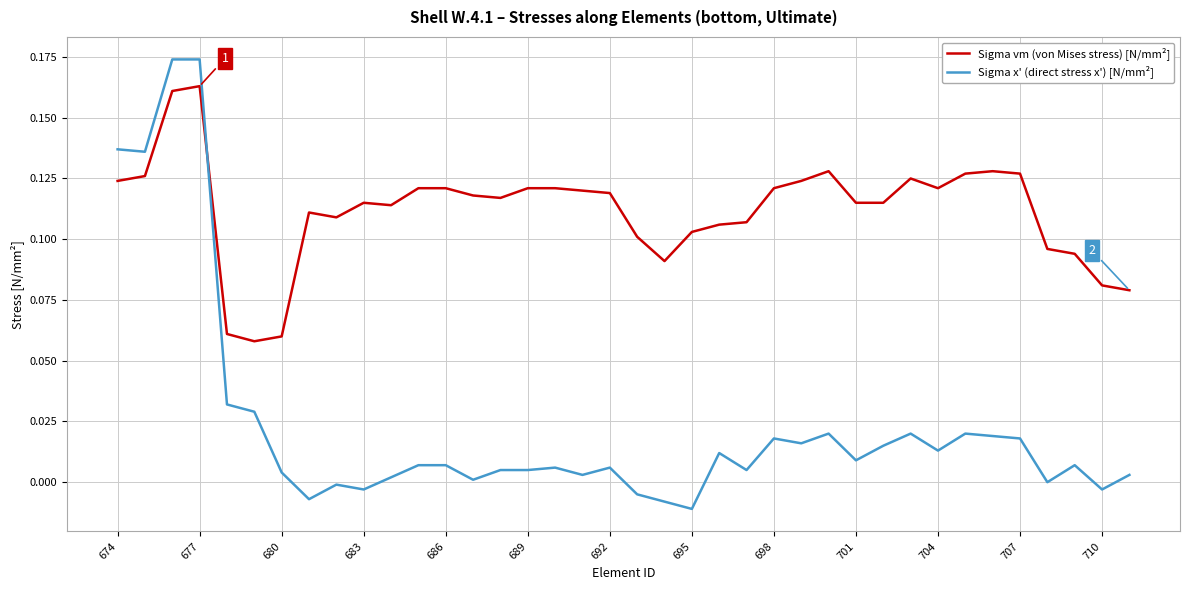

Which series ends up on top after the final intersection of Sigma vm (von Mises stress) [N/mm²] and Sigma x' (direct stress x') [N/mm²]?

Sigma vm (von Mises stress) [N/mm²]